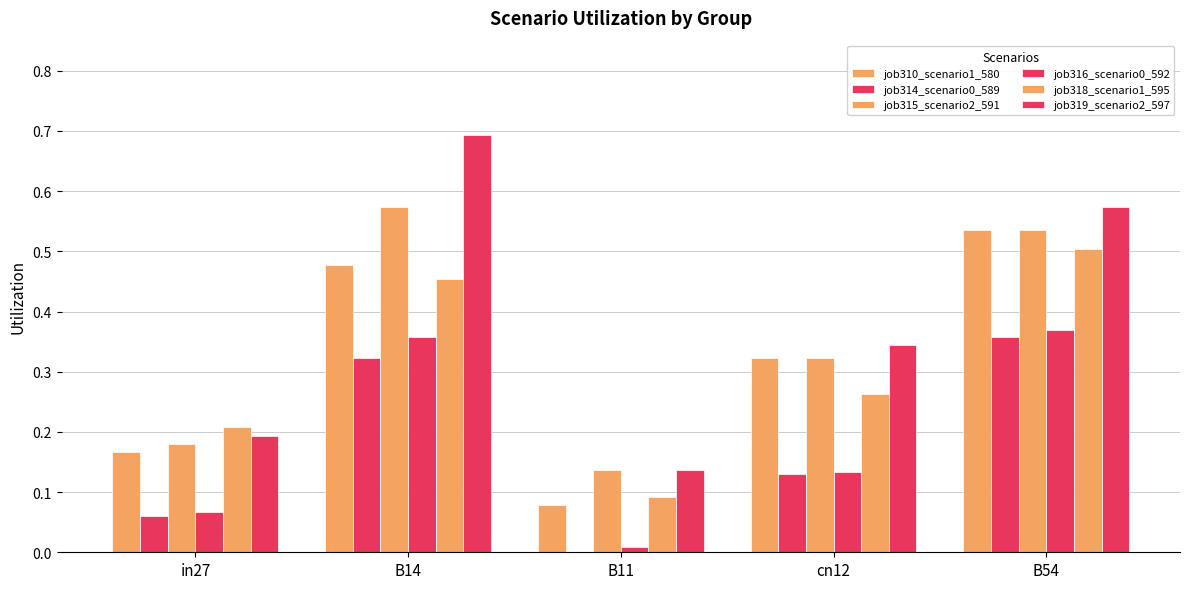

How many groups of bars are there?

5